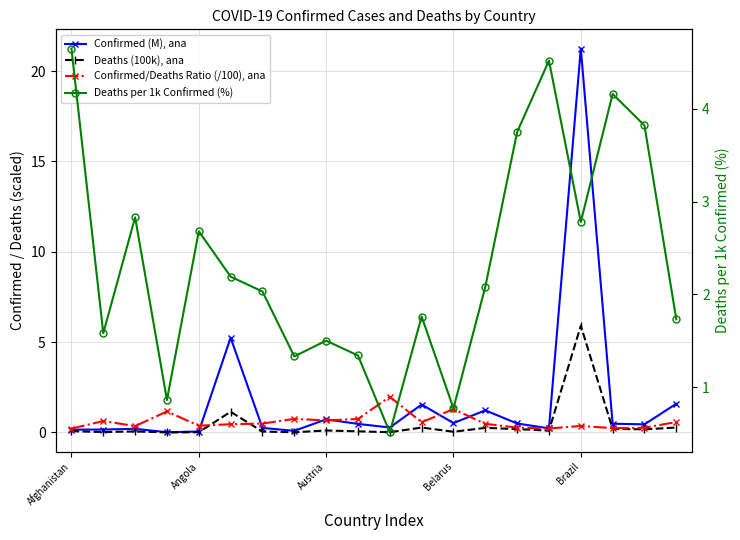

Is this an area chart (filled region under the line)?

No